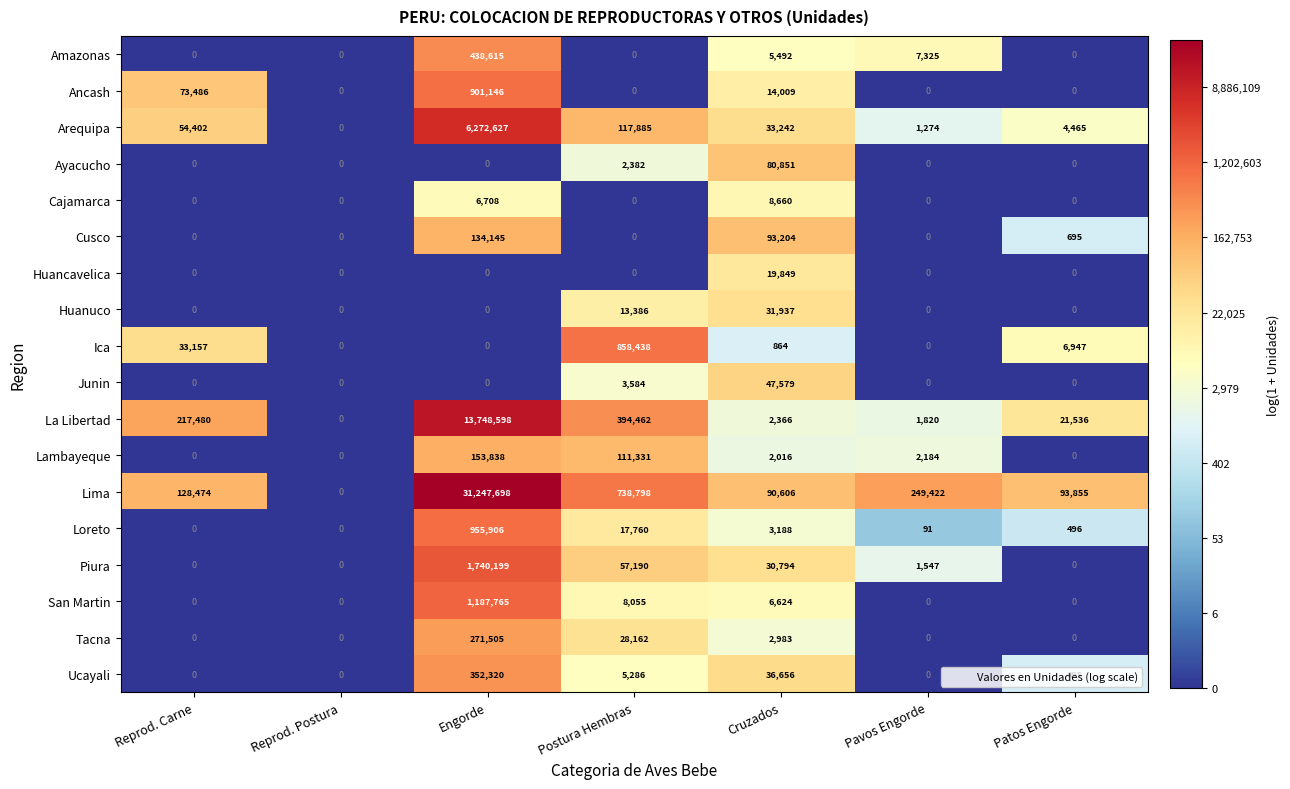

Which series has the largest total across all categories?

Lima